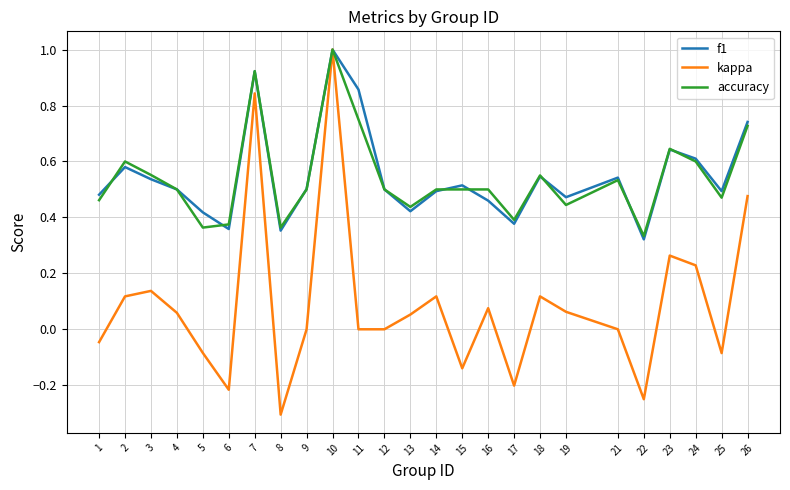

The f1 series shows 0.6 at 24. True or false?

True